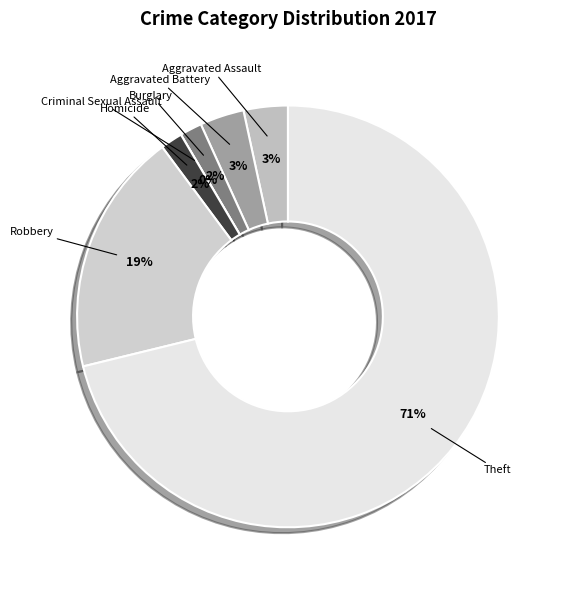

What percentage do Aggravated Assault and Burglary together represent?

5.1%